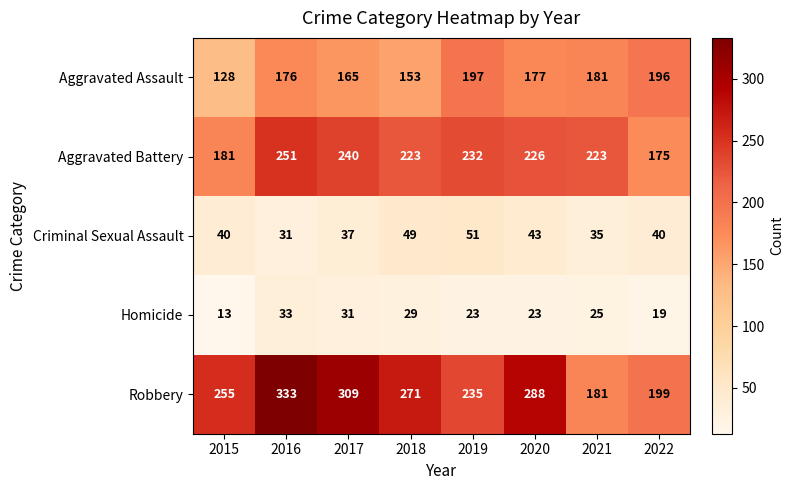

The Robbery series shows 535 at 2017. True or false?

False